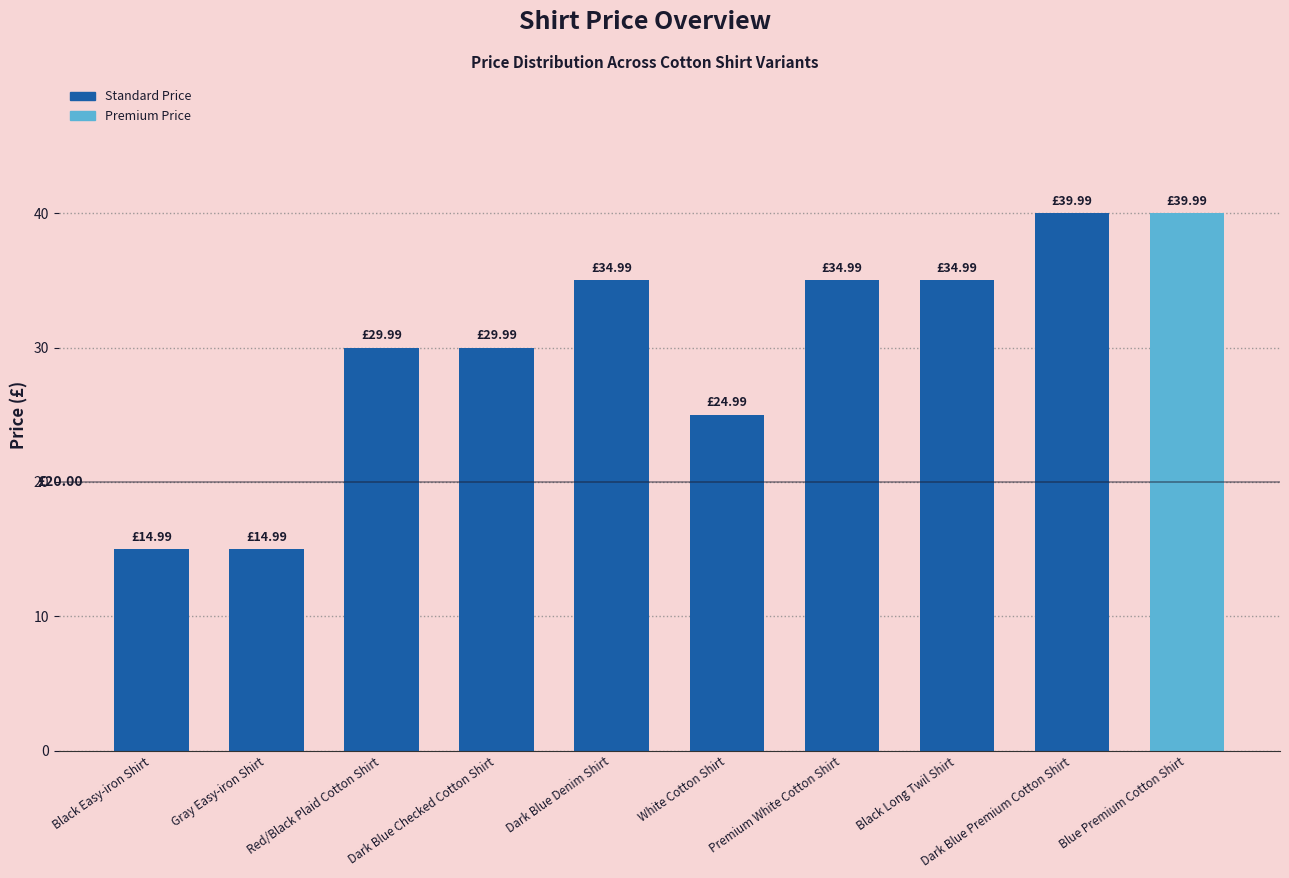

Approximately how many times larger is the value at Black Easy-iron Shirt compared to Red/Black Plaid Cotton Shirt?

0.5